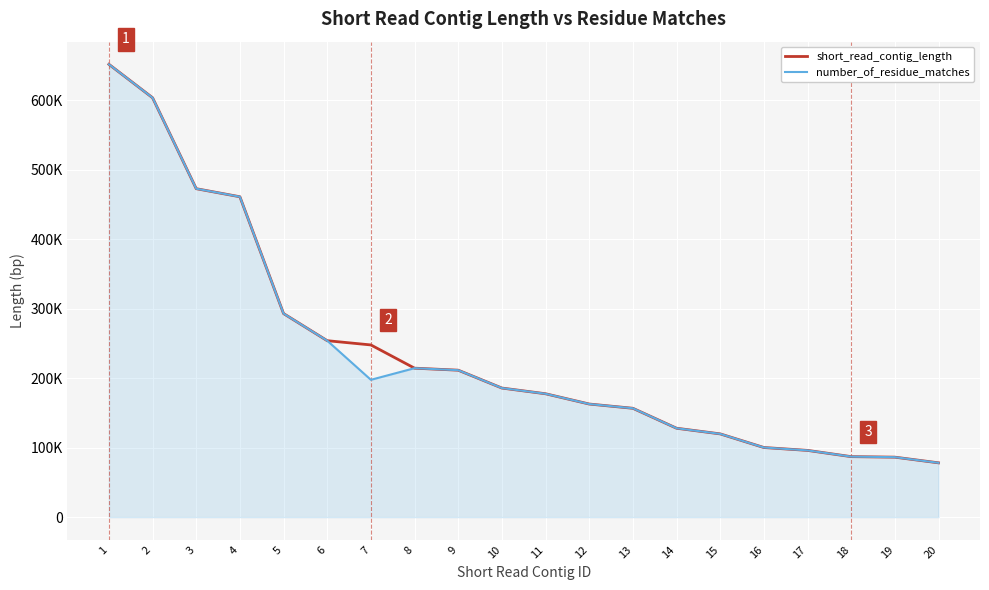

Between 10 and 17, which series saw the biggest shift?

number_of_residue_matches